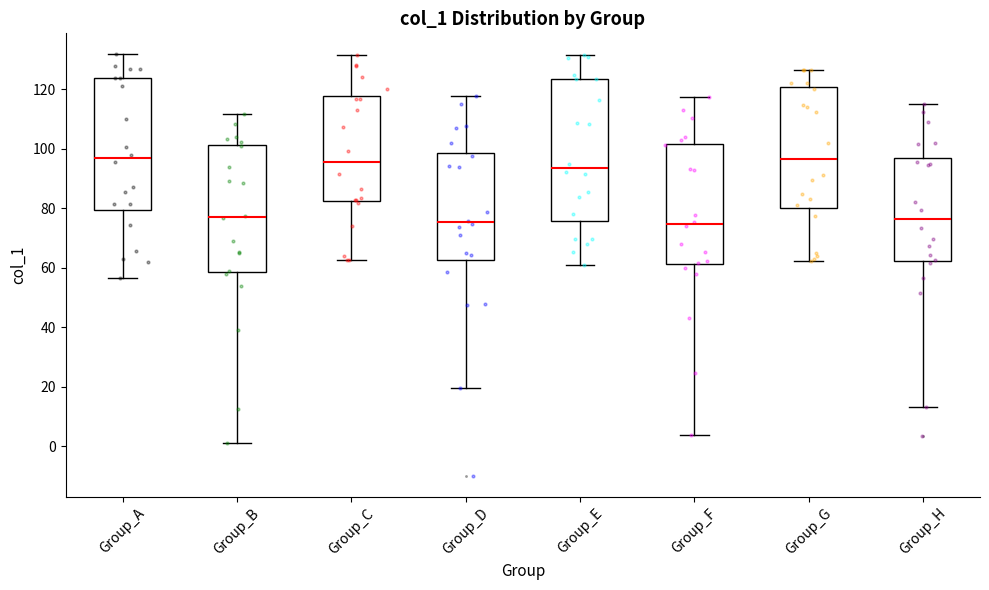

Reading left to right, transcribe this box plot: for each box, give where its median line is, the range the box spans, and where its two whiskers end, as read against the y-axis. The values are not printed on the chart, so give them approximately, as read against the axis.

Group_A: median 96, box 80 to 124, whiskers 56 to 132
Group_B: median 76, box 58 to 102, whiskers 0 to 112
Group_C: median 96, box 82 to 118, whiskers 62 to 132
Group_D: median 76, box 62 to 98, whiskers 20 to 118
Group_E: median 94, box 76 to 124, whiskers 62 to 132
Group_F: median 74, box 62 to 102, whiskers 4 to 118
Group_G: median 96, box 80 to 120, whiskers 62 to 126
Group_H: median 76, box 62 to 96, whiskers 14 to 114